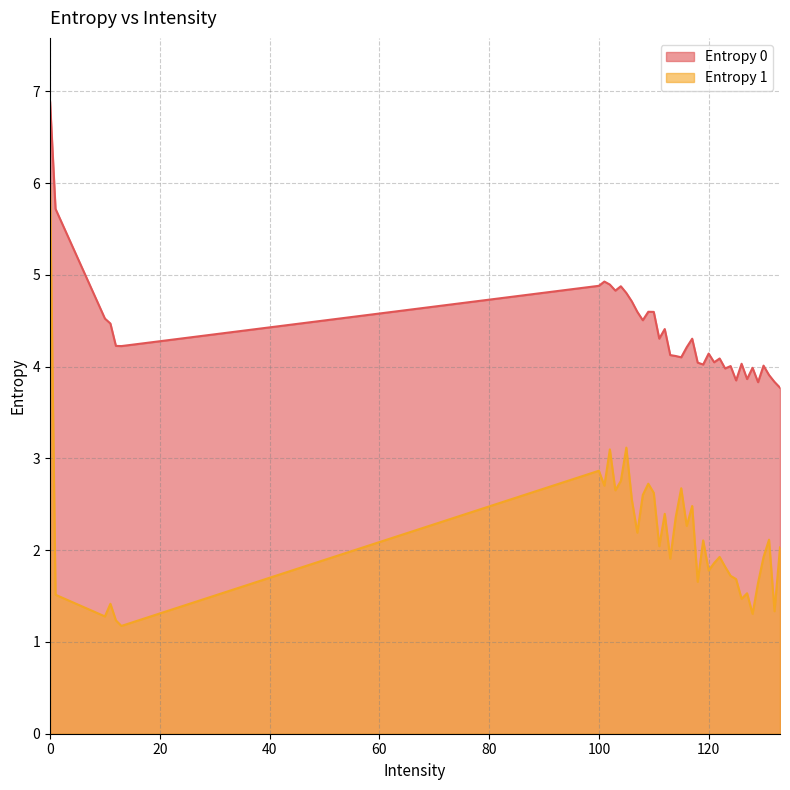

True or false: Entropy 1 has a value of 3.1 at 102.

True